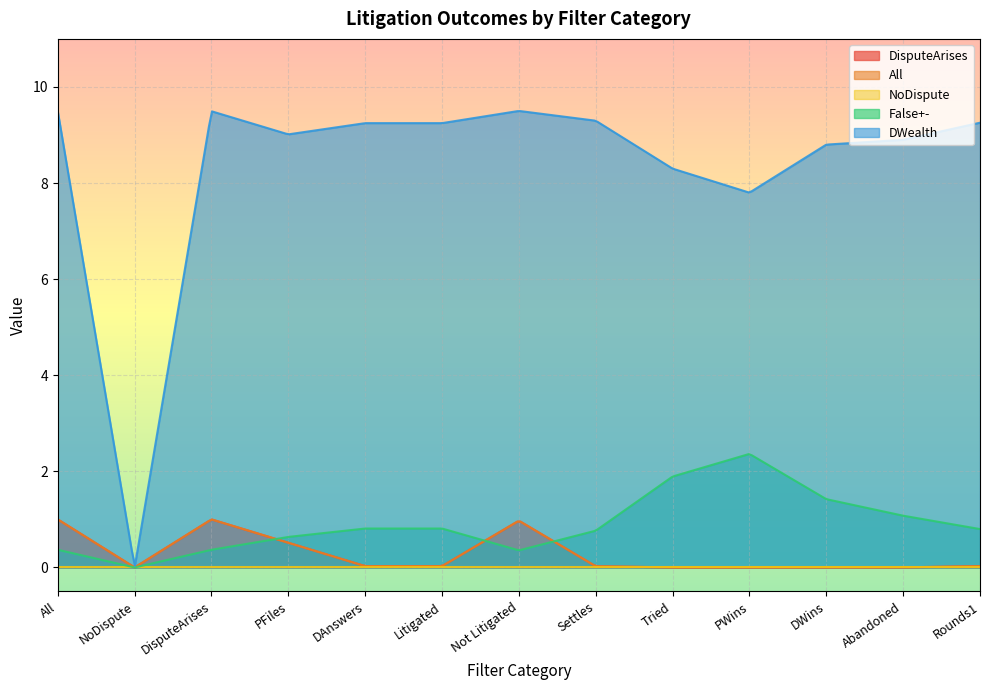

What is the average value of the All series?

0.3